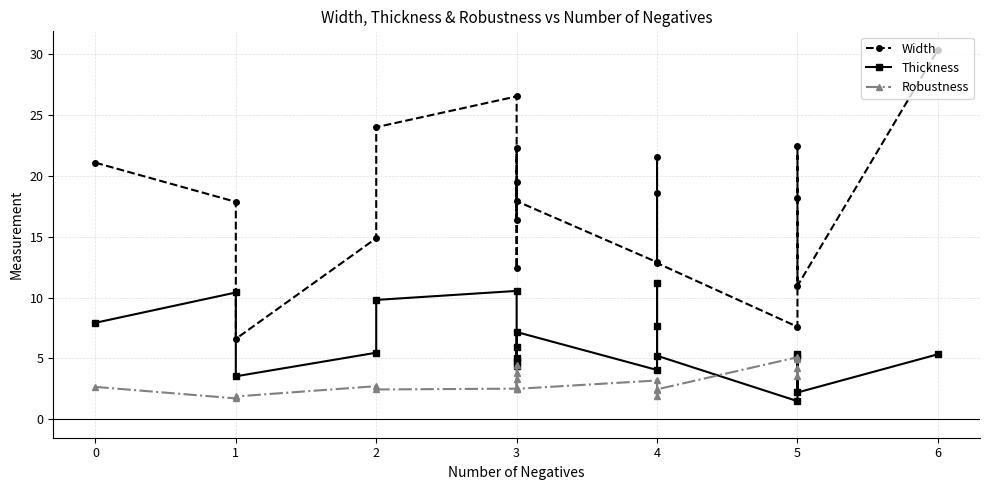

True or false: Thickness and Width cross at least once.

False